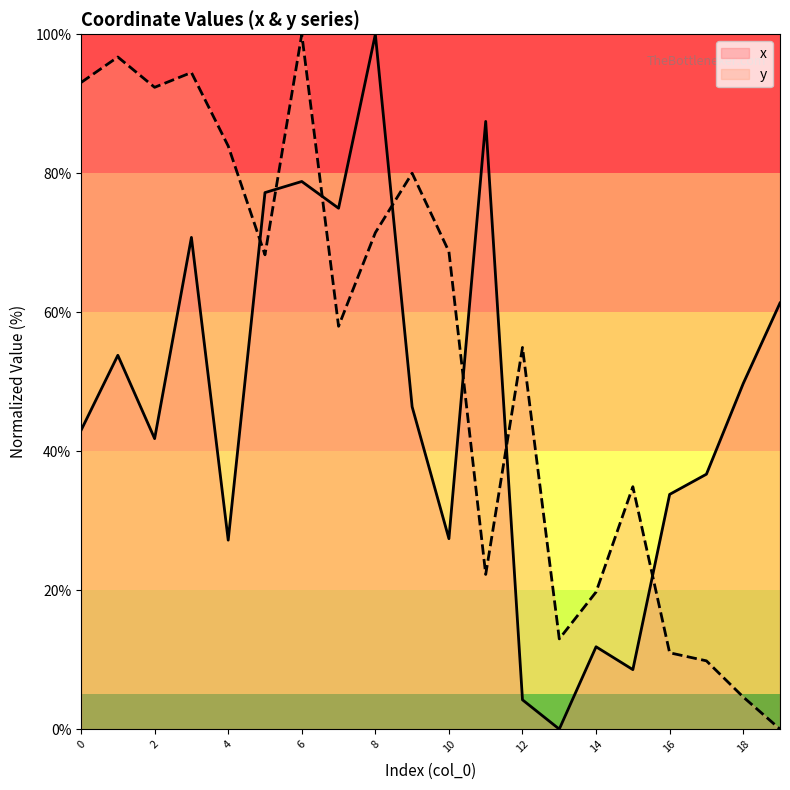

Reading right to left, extract all data points from this chart.

x: 19=61.3	18=49.7	17=36.7	16=33.8	15=8.6	14=11.9	13=0.0	12=4.2	11=87.5	10=27.4	9=46.4	8=100.0	7=75.0	6=78.8	5=77.2	4=27.2	3=70.8	2=41.8	1=53.8	0=43.0
y: 19=0.0	18=4.6	17=9.8	16=11.0	15=34.9	14=19.7	13=13.0	12=54.9	11=22.3	10=68.7	9=80.0	8=71.4	7=58.0	6=100.0	5=68.3	4=83.9	3=94.5	2=92.4	1=96.7	0=93.1